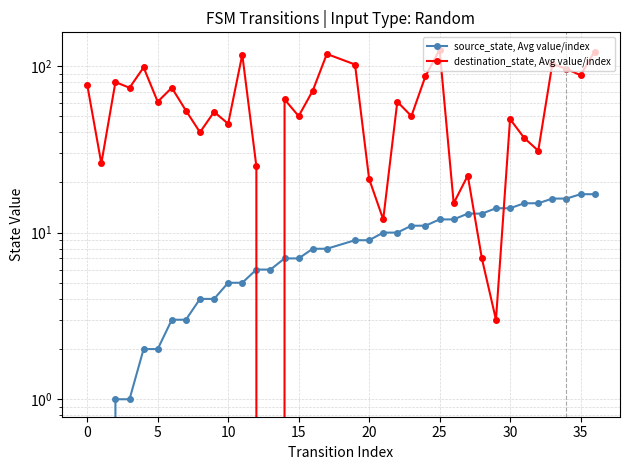

What is the value of the destination_state, Avg value/index point at the 9th from the left?

40